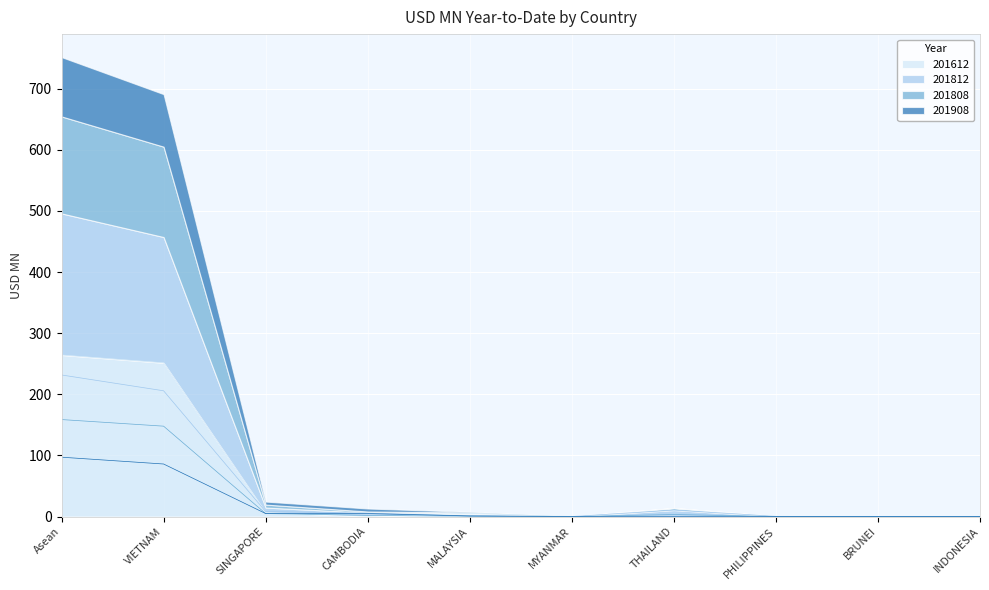

How many lines are shown in the chart?

4